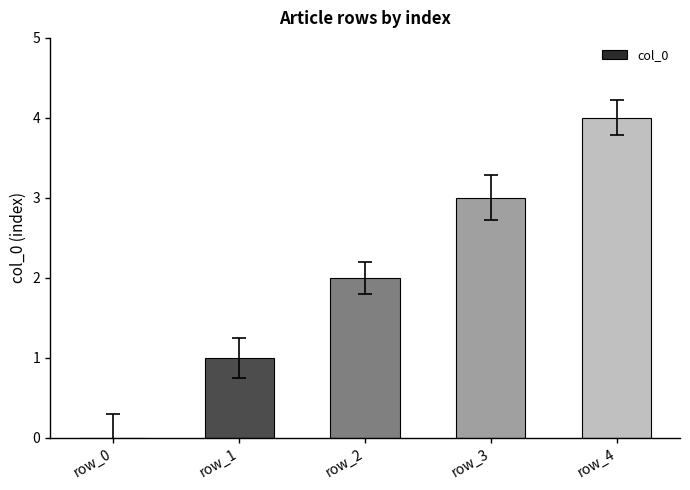

The chart shows a value of 0 at row_1. True or false?

False